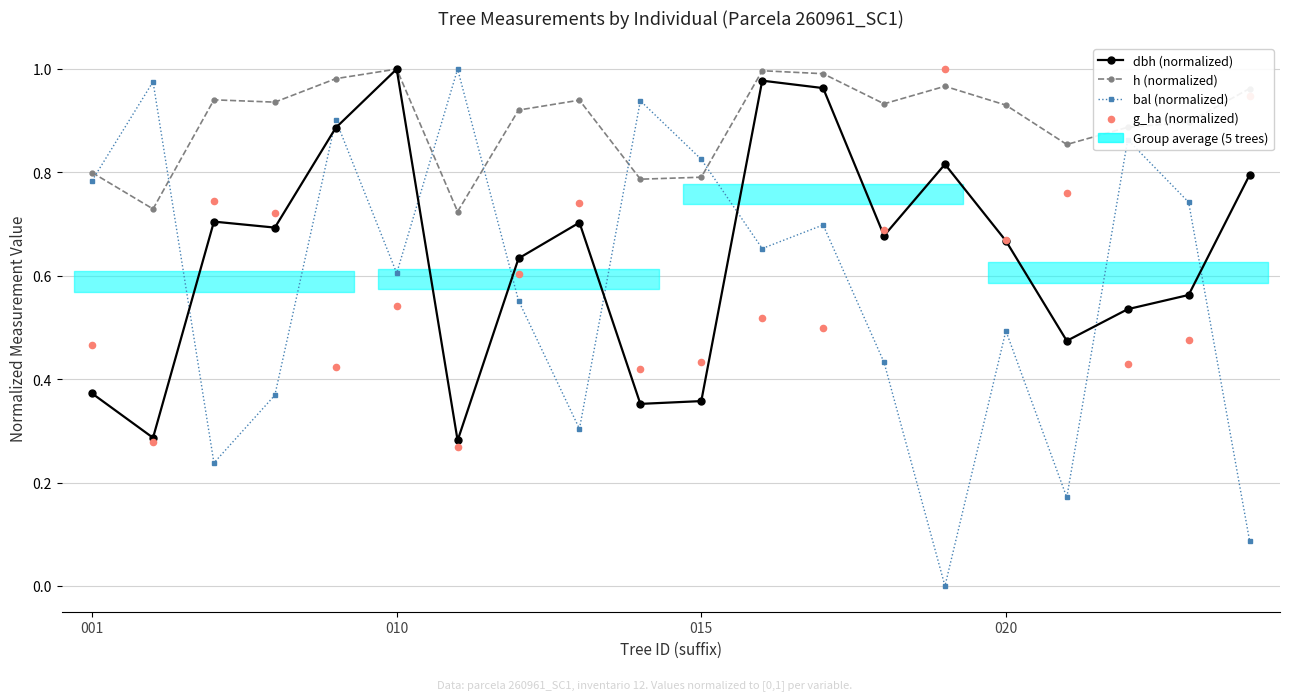

At which category is the sum across all series the highest?

4